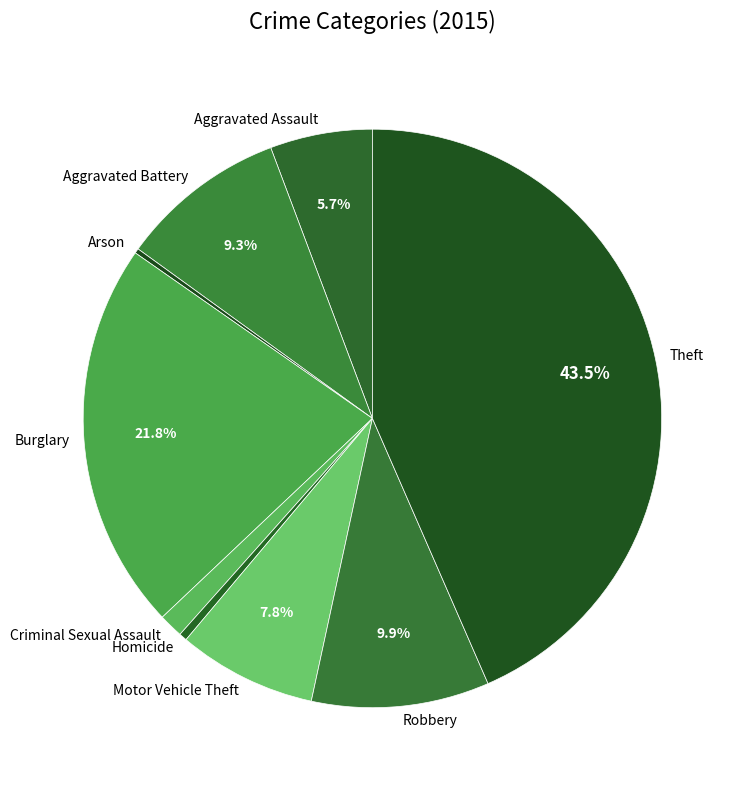

Which category has the biggest portion of the pie?

Theft